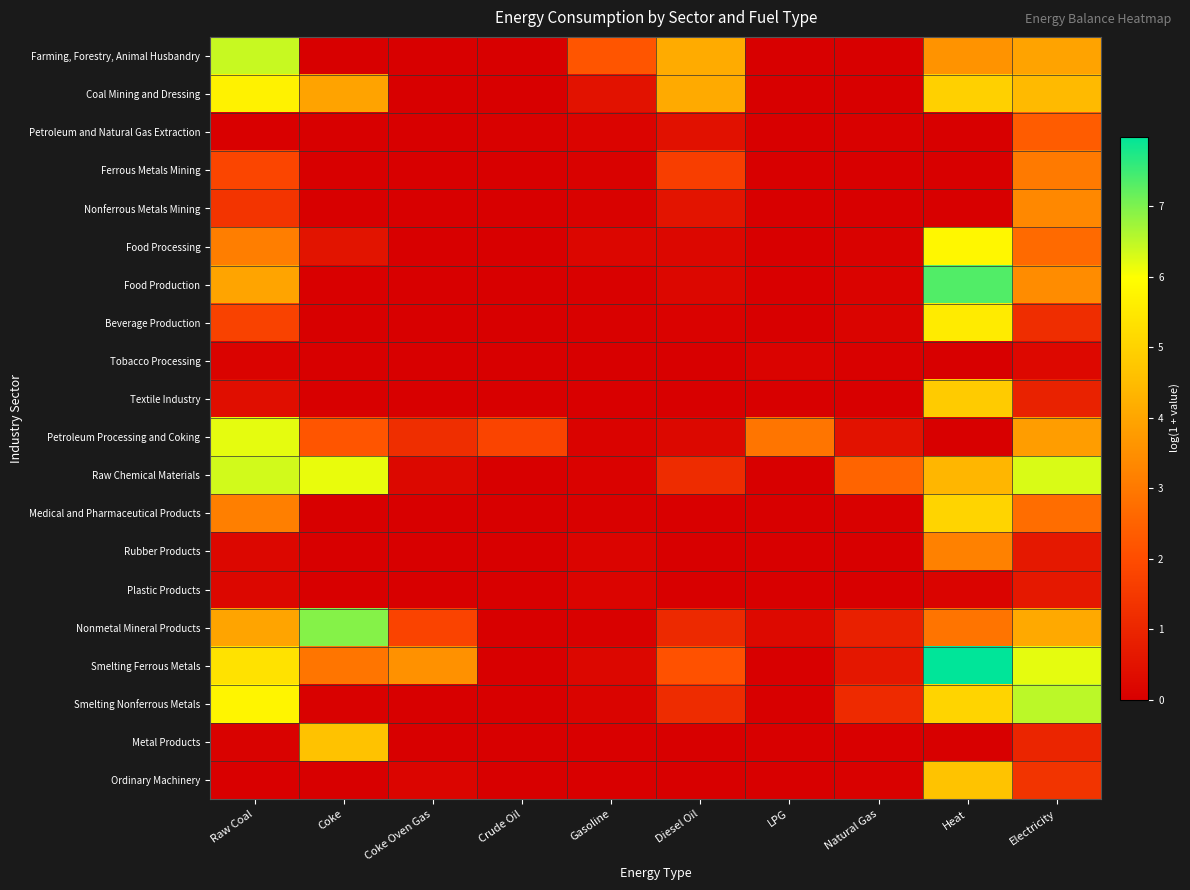

Which series has the largest range (max minus min)?

Smelting Ferrous Metals